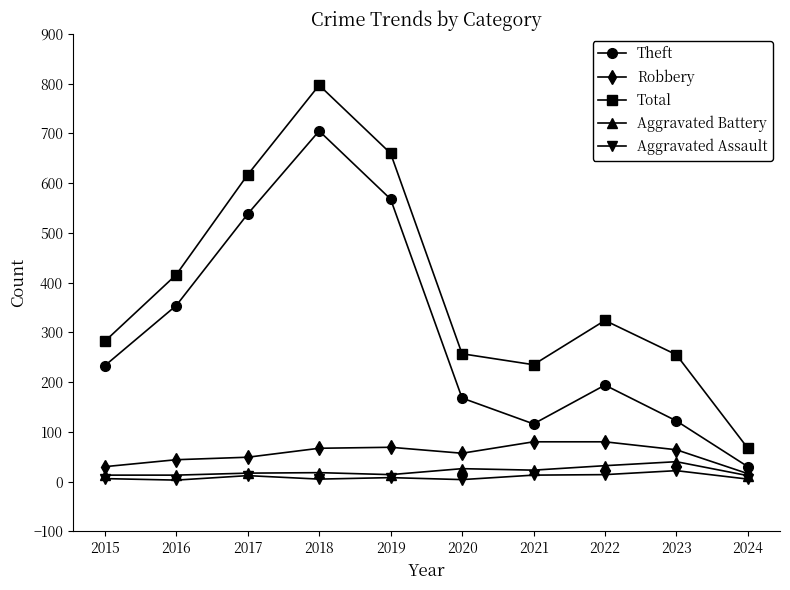

What is the minimum value for Aggravated Battery?

12